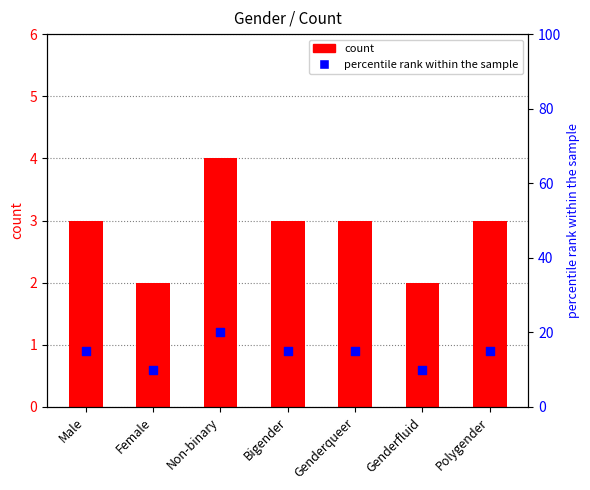

What is the total value across all series at Non-binary?

24